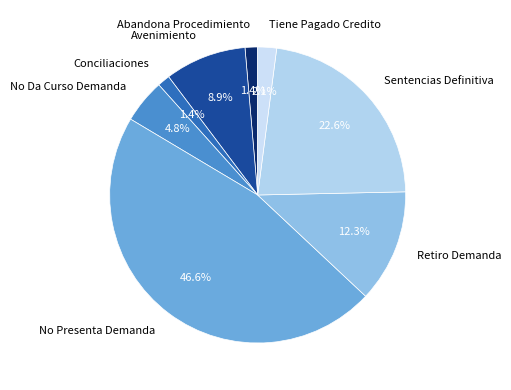

Is it true that Conciliaciones is 1% of the pie?

True